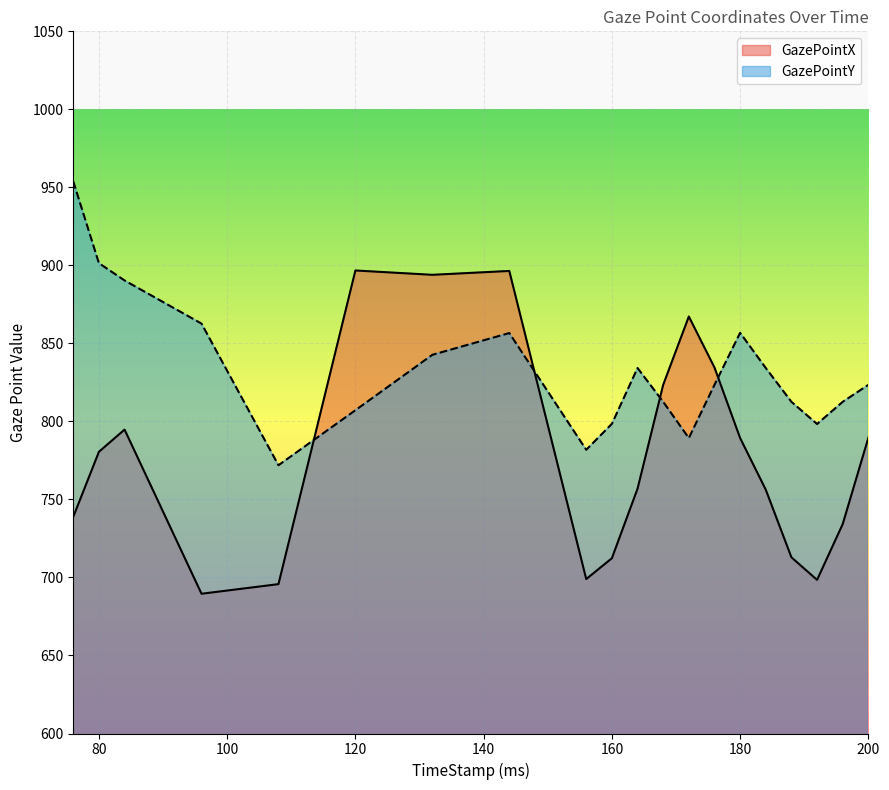

At which category is the sum across all series the highest?

144